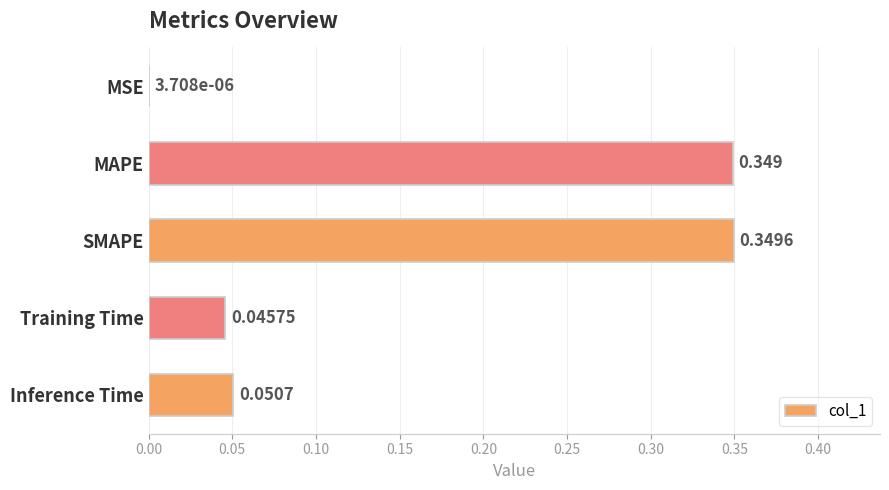

Which has a higher value, SMAPE or Inference Time?

SMAPE